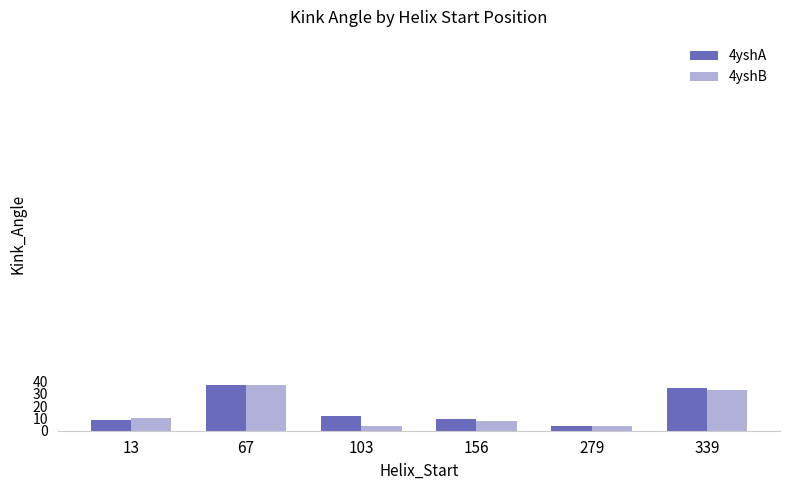

What is the value of the 4yshA bar at the 3rd from the left?

12.2